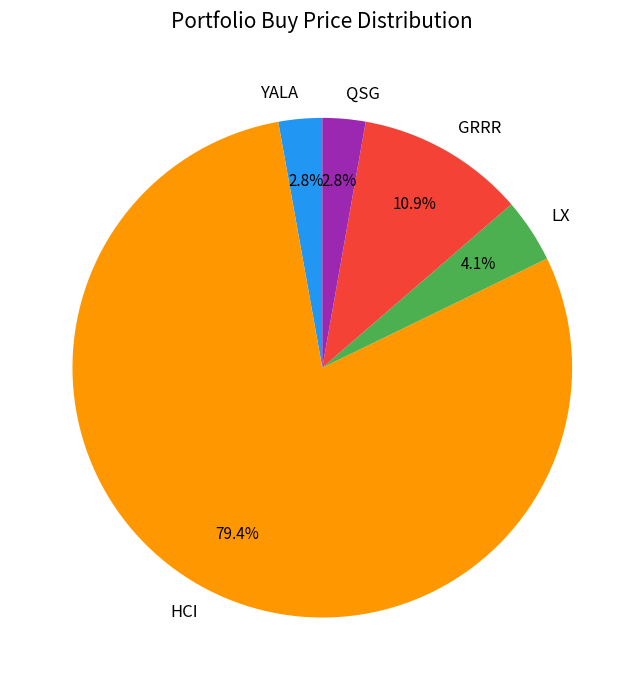

Which category has the biggest portion of the pie?

HCI